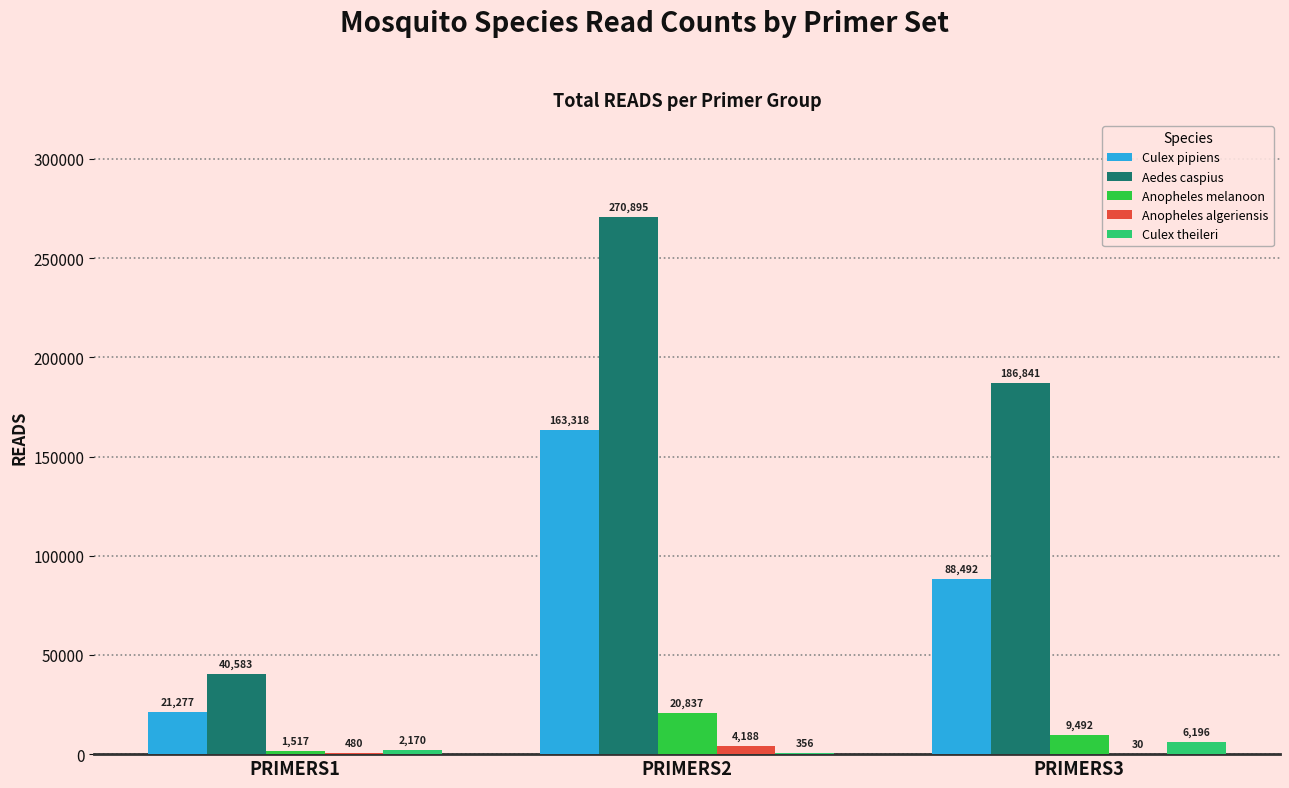

Is it true that Culex theileri equals 356 at PRIMERS2?

True